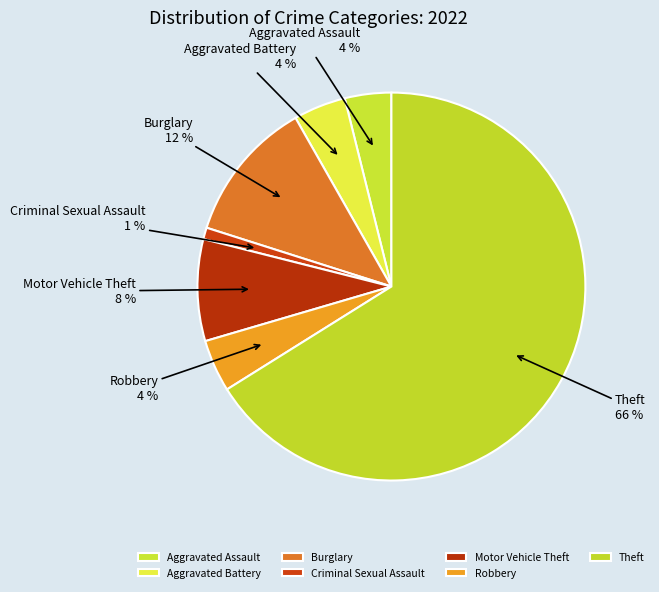

Is the sum of Robbery and Theft greater than half?

Yes